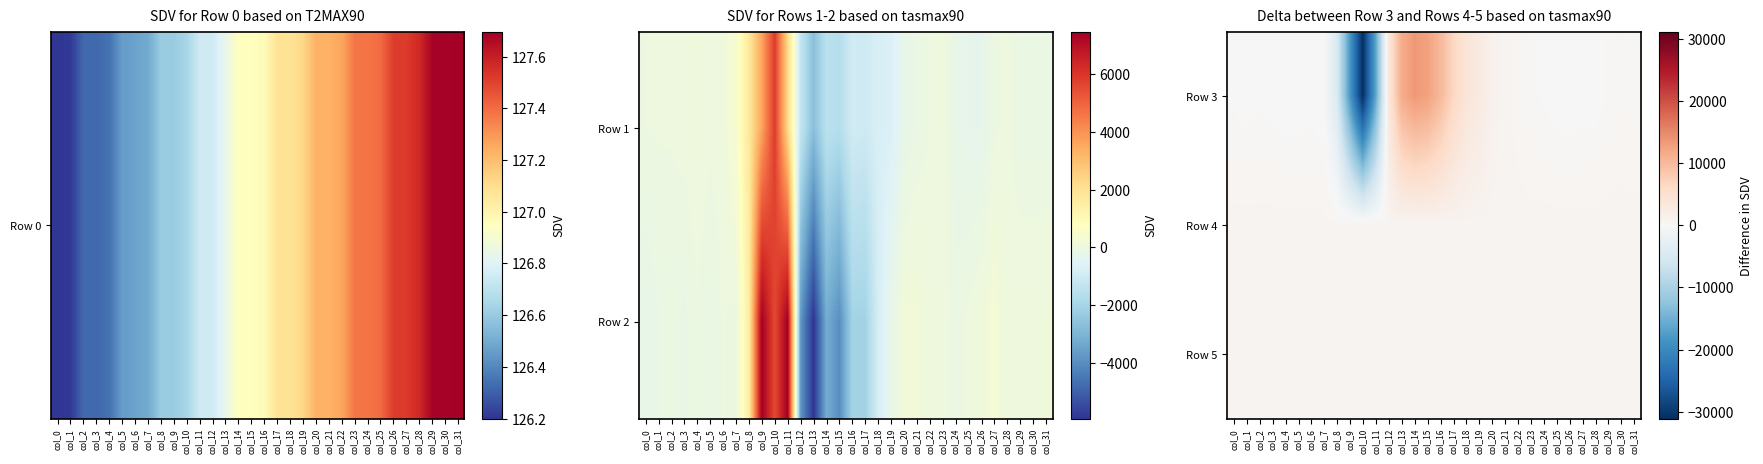

Between col_3 and col_4, which series saw the biggest shift?

Row 3